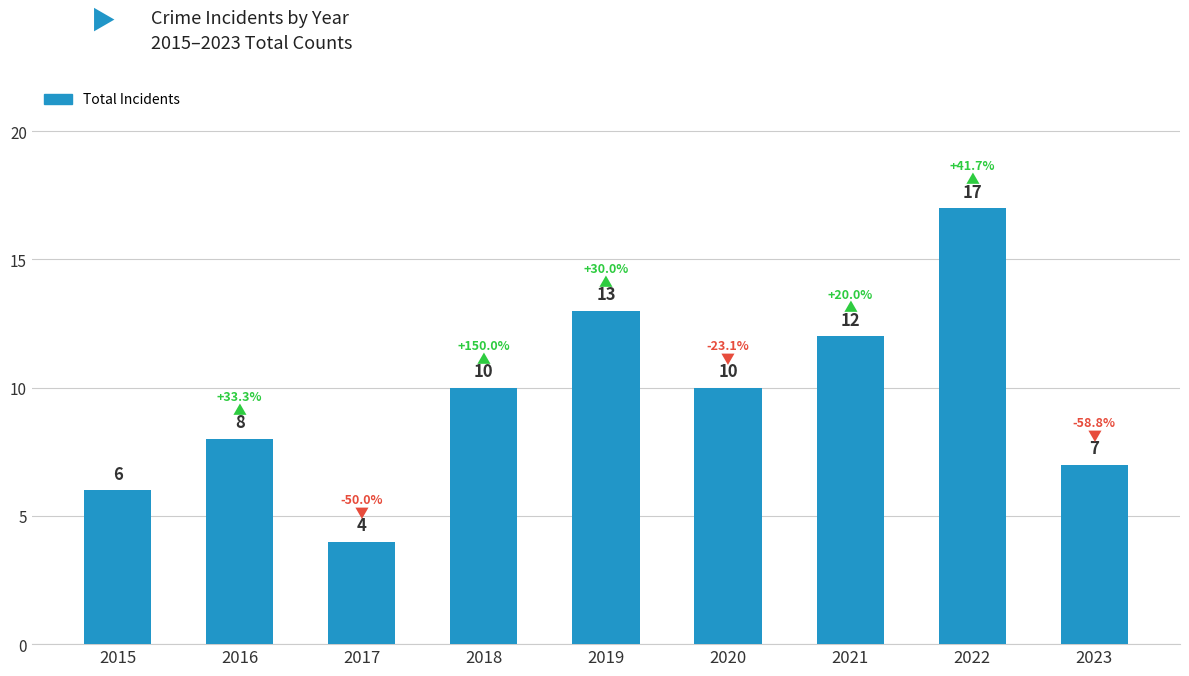

What is the smallest value displayed?

4